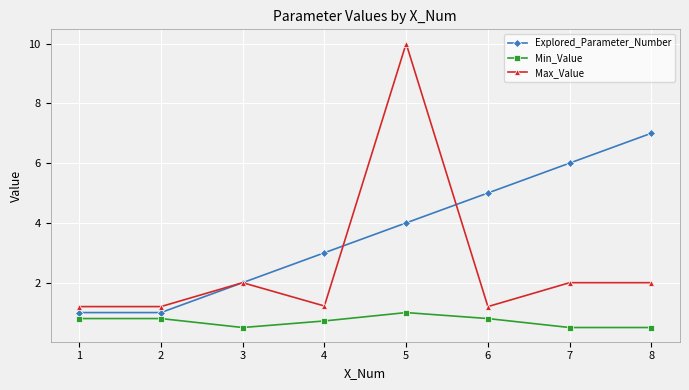

What is the sum of all Min_Value values?

5.6